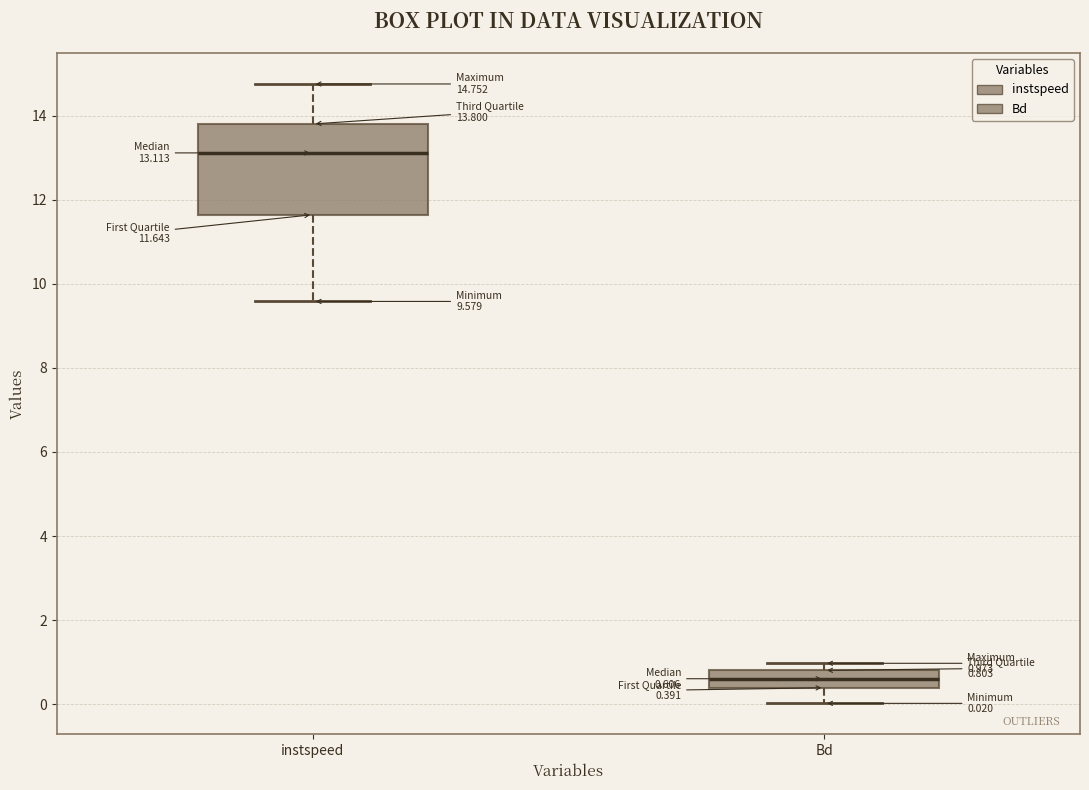

Which box's median line is the lowest?

Bd